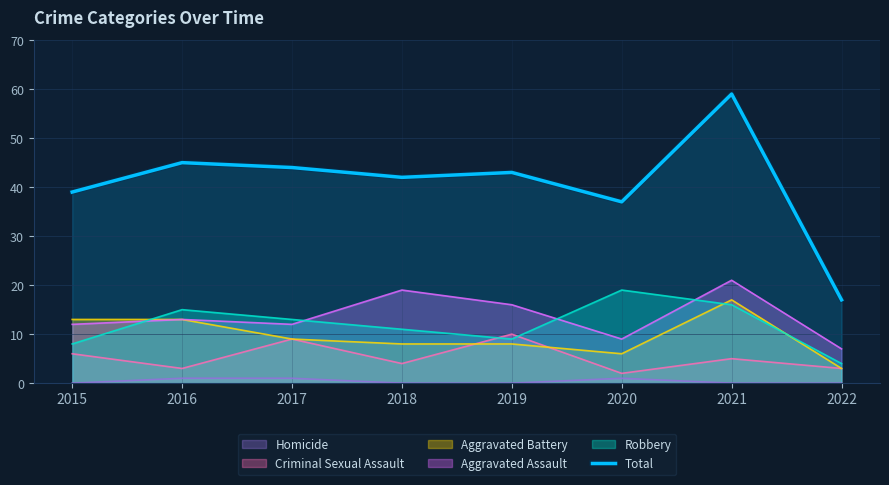

What is the value of the 7th point from the left?

59